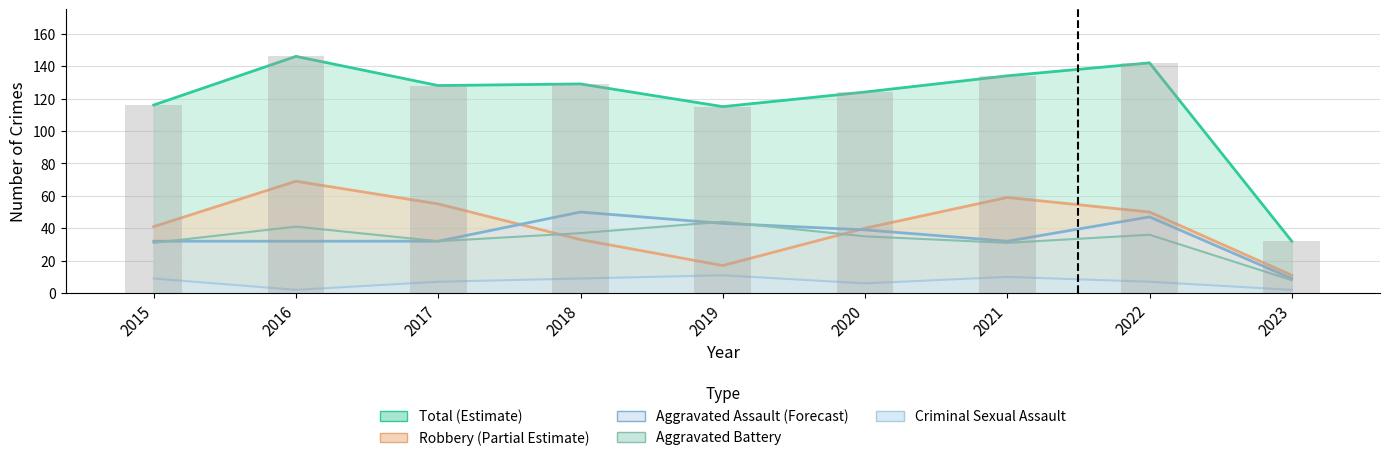

Reading right to left, what are all the values shown in this chart?

Aggravated Assault: 9	47	32	39	43	50	32	32	32
Aggravated Battery: 8	36	31	35	44	37	32	41	31
Criminal Sexual Assault: 2	7	10	6	11	9	7	2	9
Robbery: 11	50	59	40	17	33	55	69	41
Total: 32	142	134	124	115	129	128	146	116